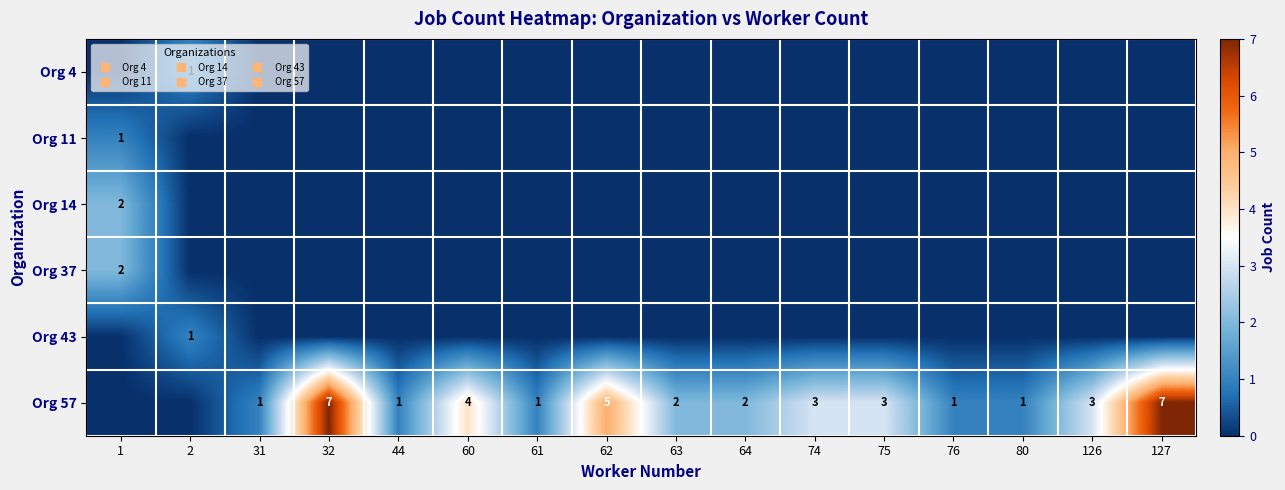

What is the sum of the Org 37 values at 1 and 61?

2